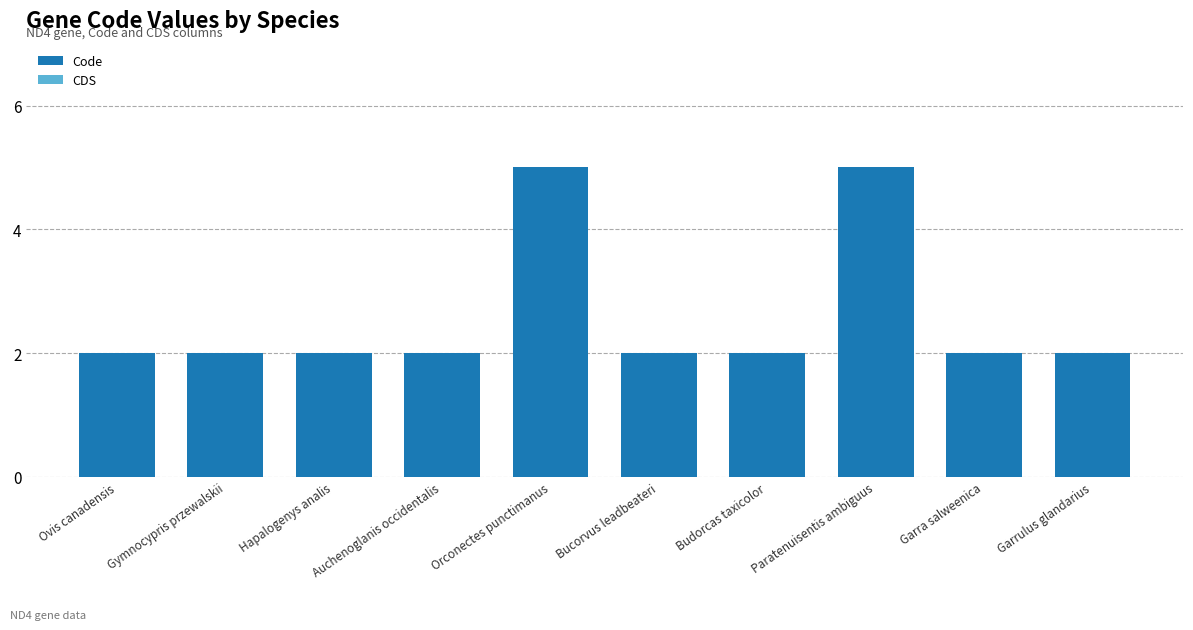

What is the difference between the maximum and second lowest values?

3